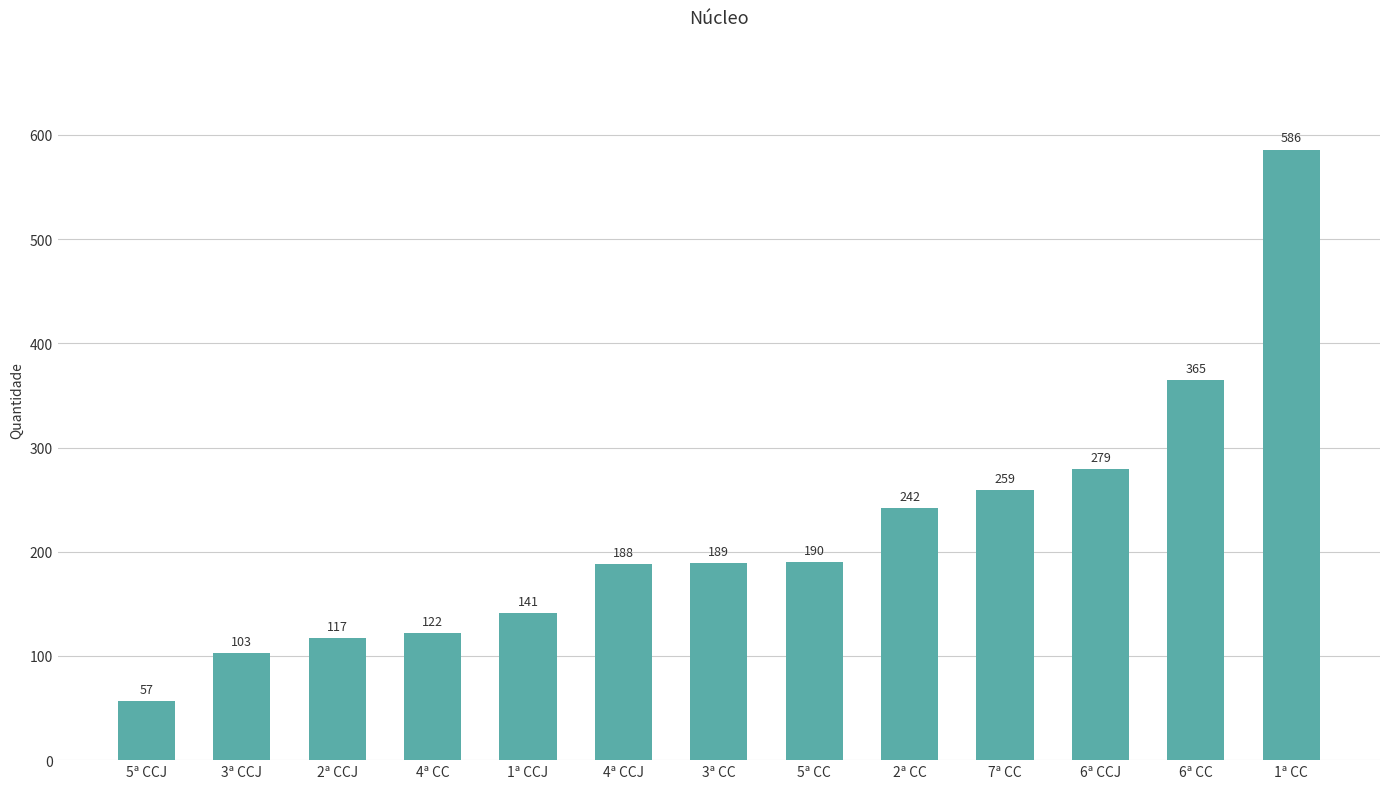

How many data points are less than 189?

6